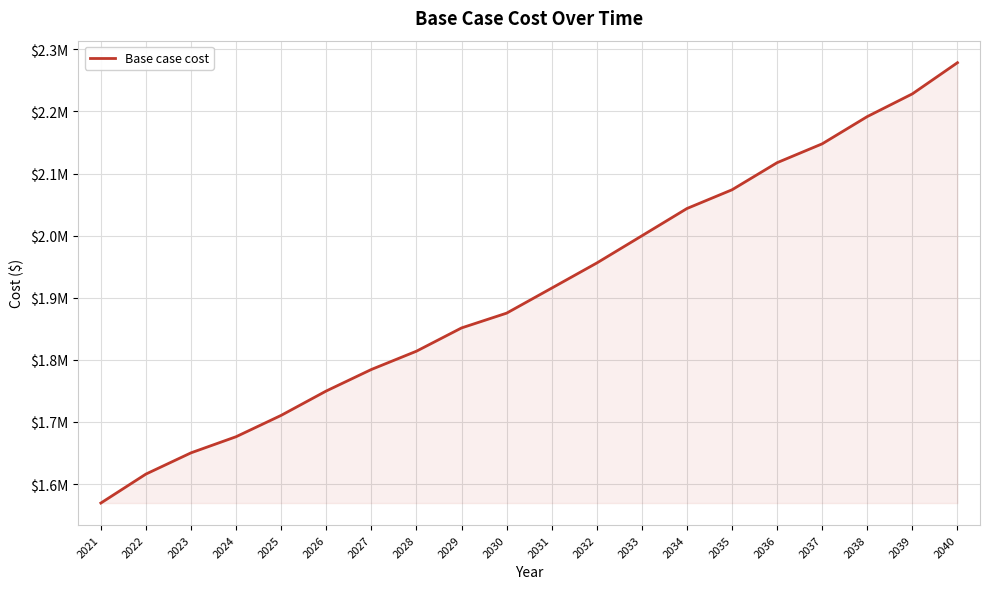

What is the sum of the values at 2030 and 2040?

4153687.6